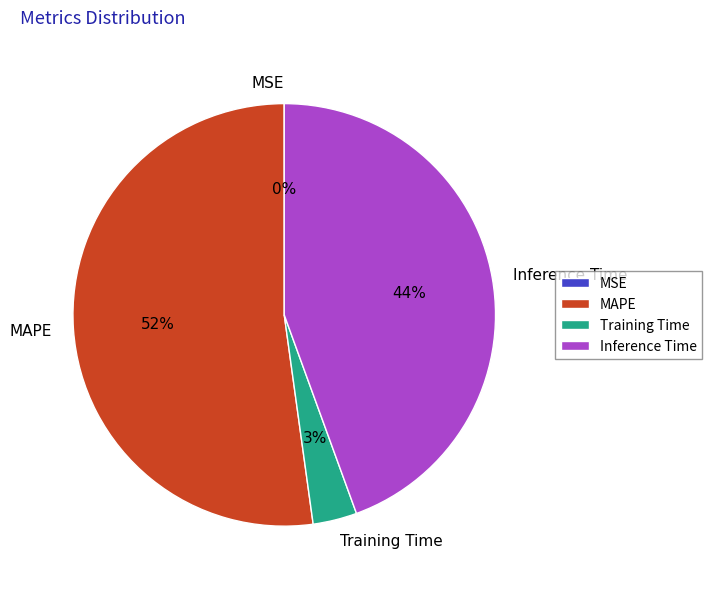

Which category has the biggest portion of the pie?

MAPE